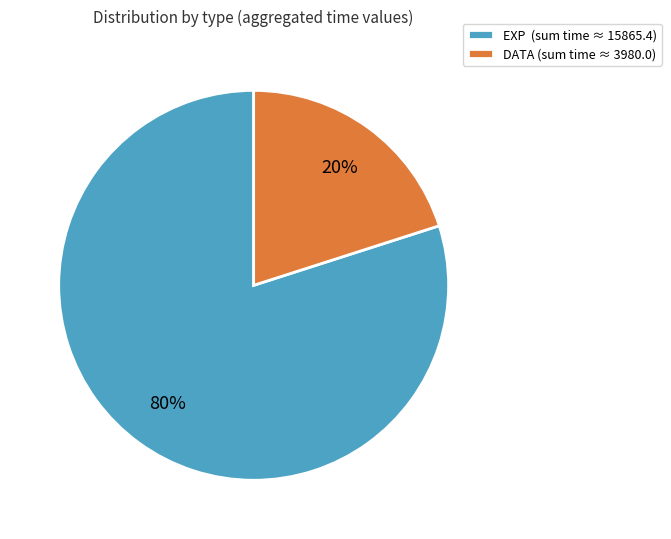

What percentage is the DATA (sum time ≈ 3980.0) slice, to the nearest percent?

20%